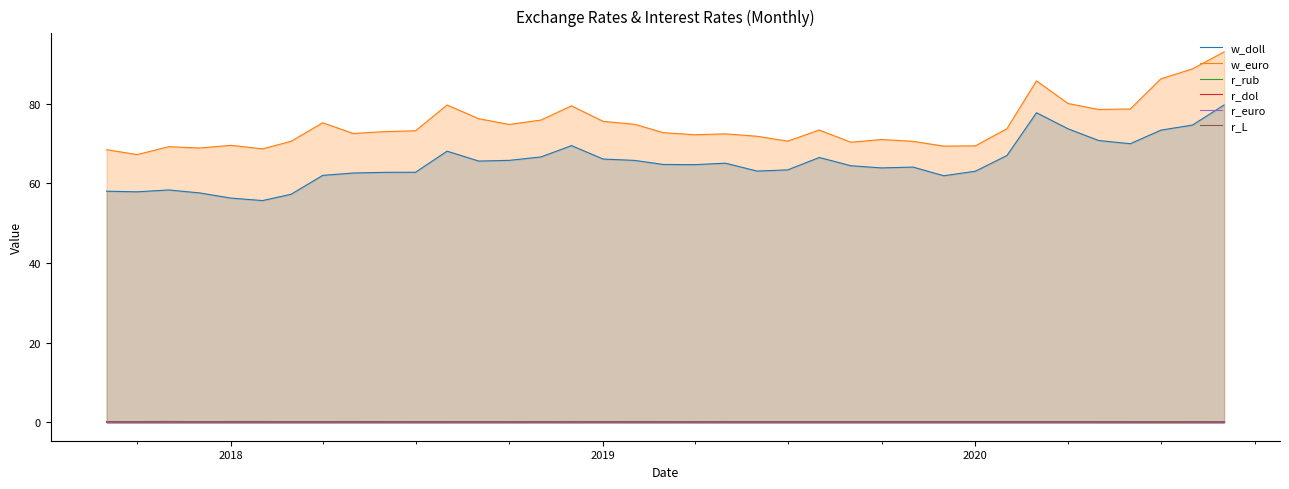

Which series has the largest total across all categories?

w_euro